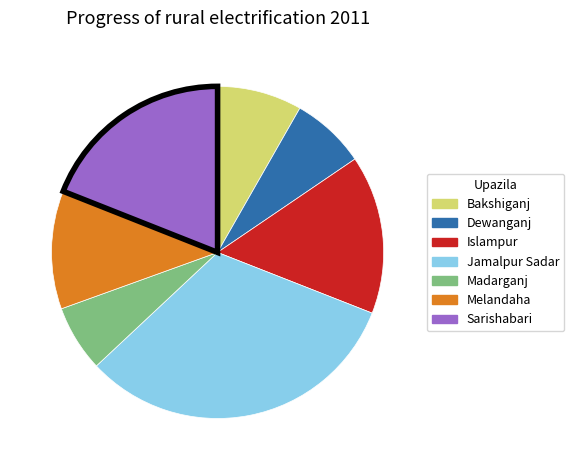

Does Islampur represent more than half of the total?

No